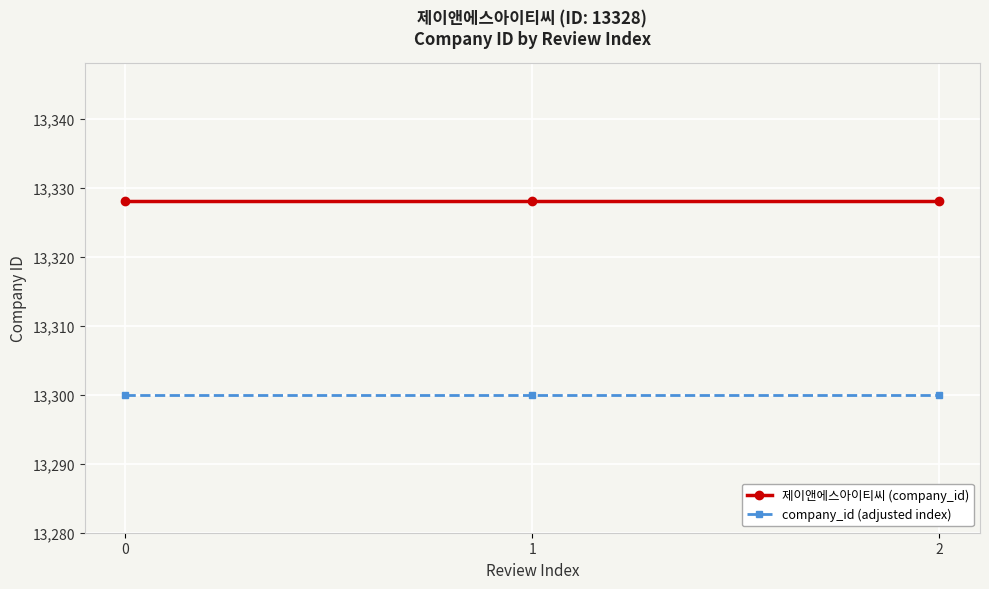

Does the chart have visible grid lines?

Yes